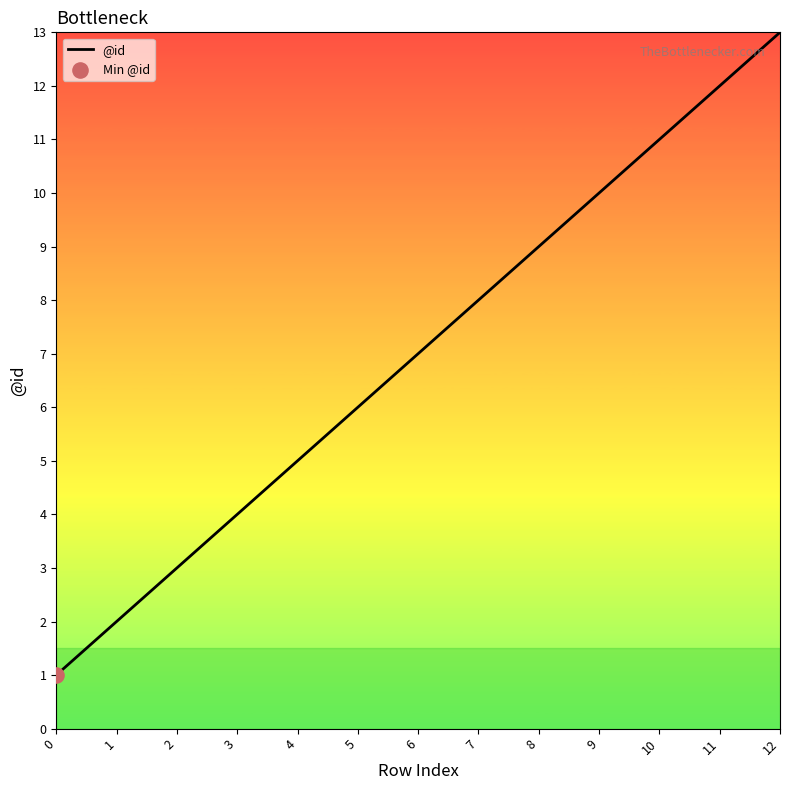

What is the change in value from 0 to 11?

+11